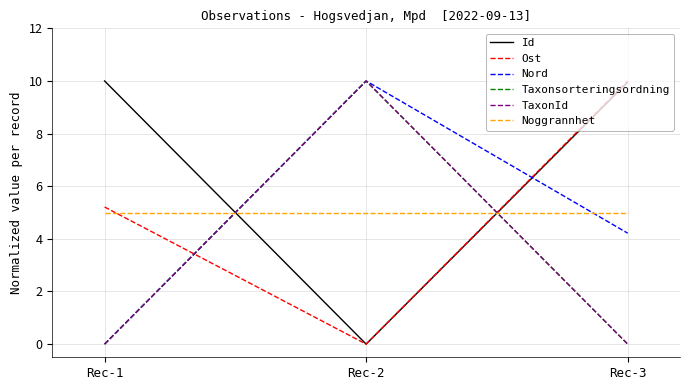

At which category is the sum across all series the highest?

Rec-2